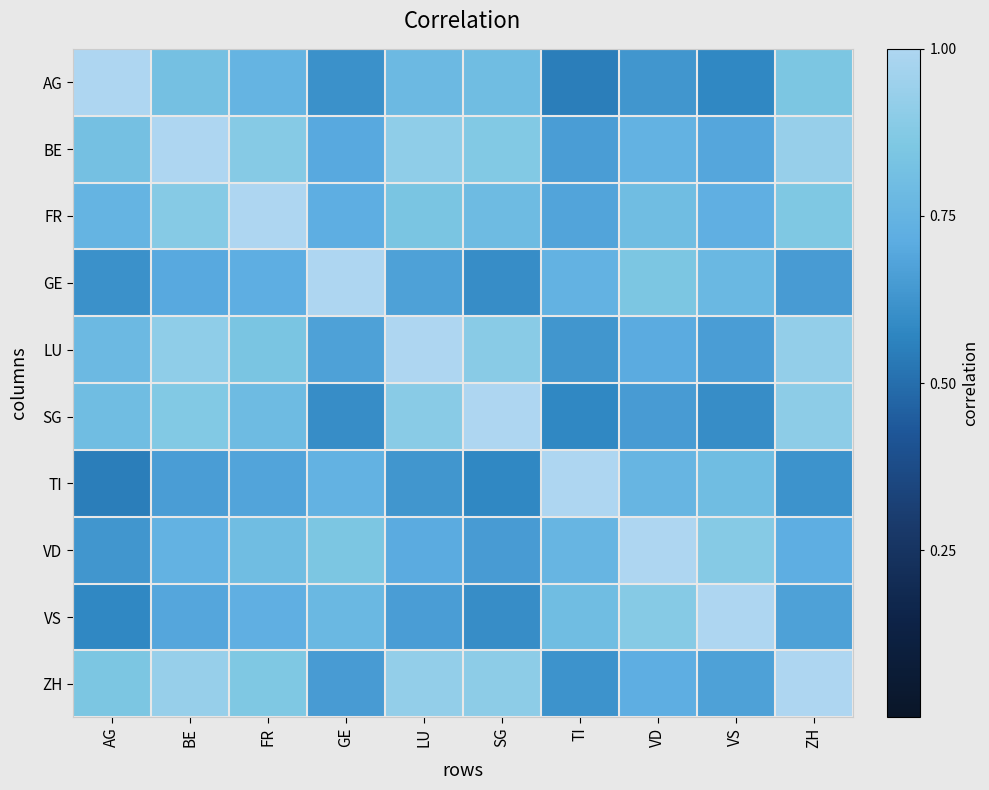

Reading left to right, list all the values displayed in this chart.

AG: AG=1.0	BE=0.8	FR=0.8	GE=0.6	LU=0.8	SG=0.8	TI=0.6	VD=0.6	VS=0.6	ZH=0.8
BE: AG=0.8	BE=1.0	FR=0.9	GE=0.7	LU=0.9	SG=0.9	TI=0.7	VD=0.7	VS=0.7	ZH=0.9
FR: AG=0.8	BE=0.9	FR=1.0	GE=0.7	LU=0.8	SG=0.8	TI=0.7	VD=0.8	VS=0.7	ZH=0.9
GE: AG=0.6	BE=0.7	FR=0.7	GE=1.0	LU=0.7	SG=0.6	TI=0.7	VD=0.8	VS=0.8	ZH=0.7
LU: AG=0.8	BE=0.9	FR=0.8	GE=0.7	LU=1.0	SG=0.9	TI=0.6	VD=0.7	VS=0.7	ZH=0.9
SG: AG=0.8	BE=0.9	FR=0.8	GE=0.6	LU=0.9	SG=1.0	TI=0.6	VD=0.7	VS=0.6	ZH=0.9
TI: AG=0.6	BE=0.7	FR=0.7	GE=0.7	LU=0.6	SG=0.6	TI=1.0	VD=0.8	VS=0.8	ZH=0.6
VD: AG=0.6	BE=0.7	FR=0.8	GE=0.8	LU=0.7	SG=0.7	TI=0.8	VD=1.0	VS=0.9	ZH=0.7
VS: AG=0.6	BE=0.7	FR=0.7	GE=0.8	LU=0.7	SG=0.6	TI=0.8	VD=0.9	VS=1.0	ZH=0.7
ZH: AG=0.8	BE=0.9	FR=0.9	GE=0.7	LU=0.9	SG=0.9	TI=0.6	VD=0.7	VS=0.7	ZH=1.0